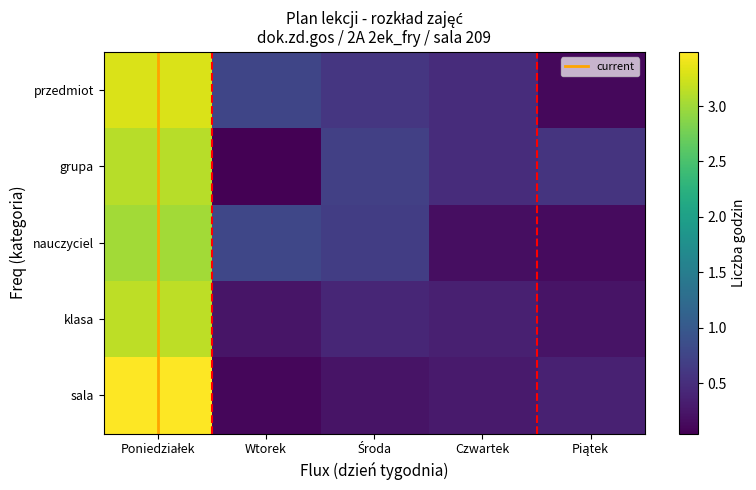

The value of grupa at Poniedziałek is 5.0. True or false?

False